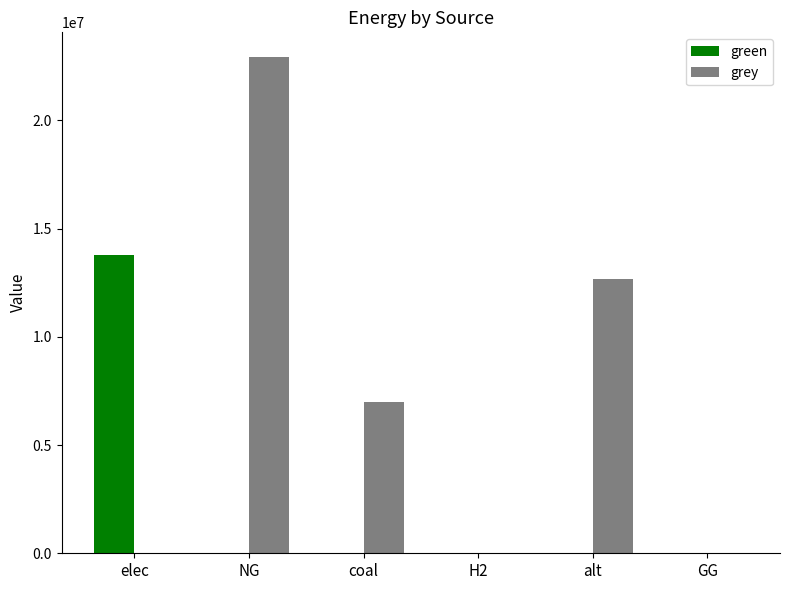

What are all the series names shown in the legend?

green, grey